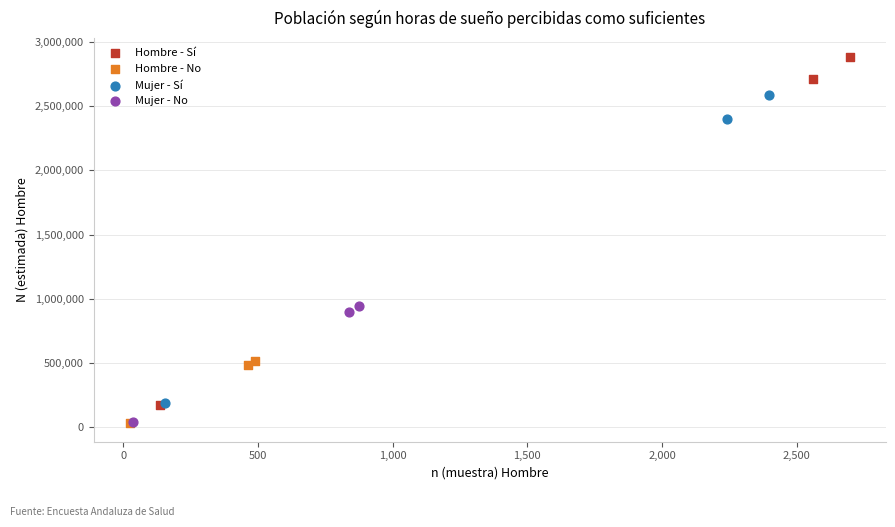

Which series has the largest Y range (max minus min)?

Hombre - Sí